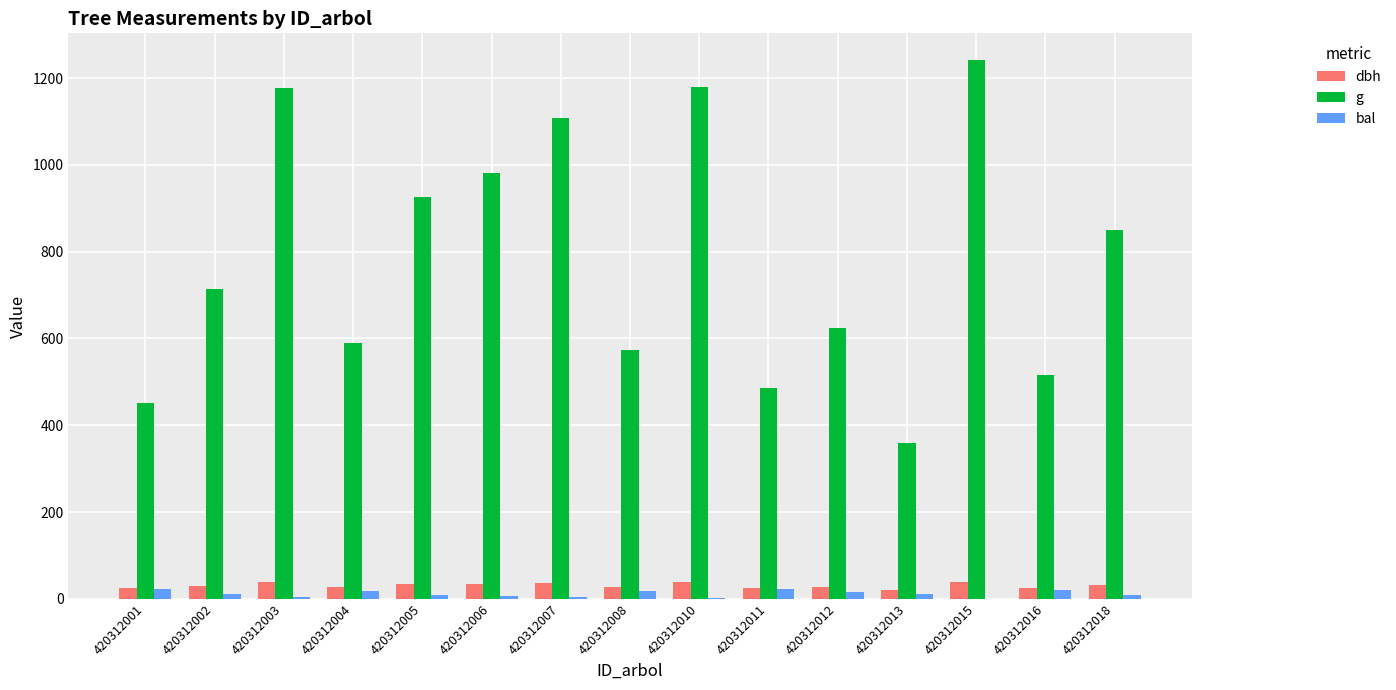

Are the bars horizontal?

No